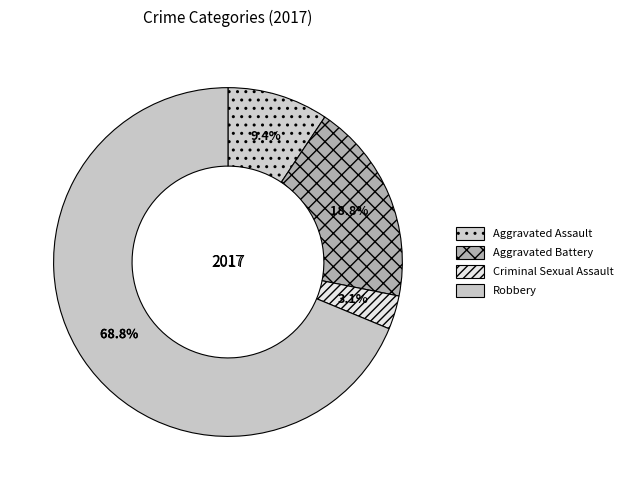

What is the total percentage of Aggravated Battery and Robbery?

87.5%